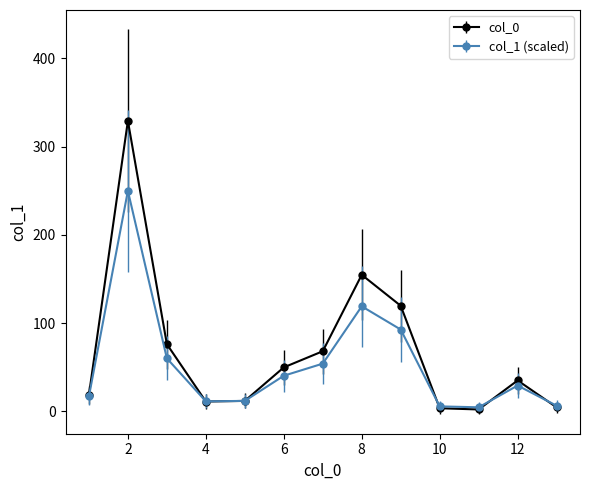

Which series has the largest range (max minus min)?

col_0